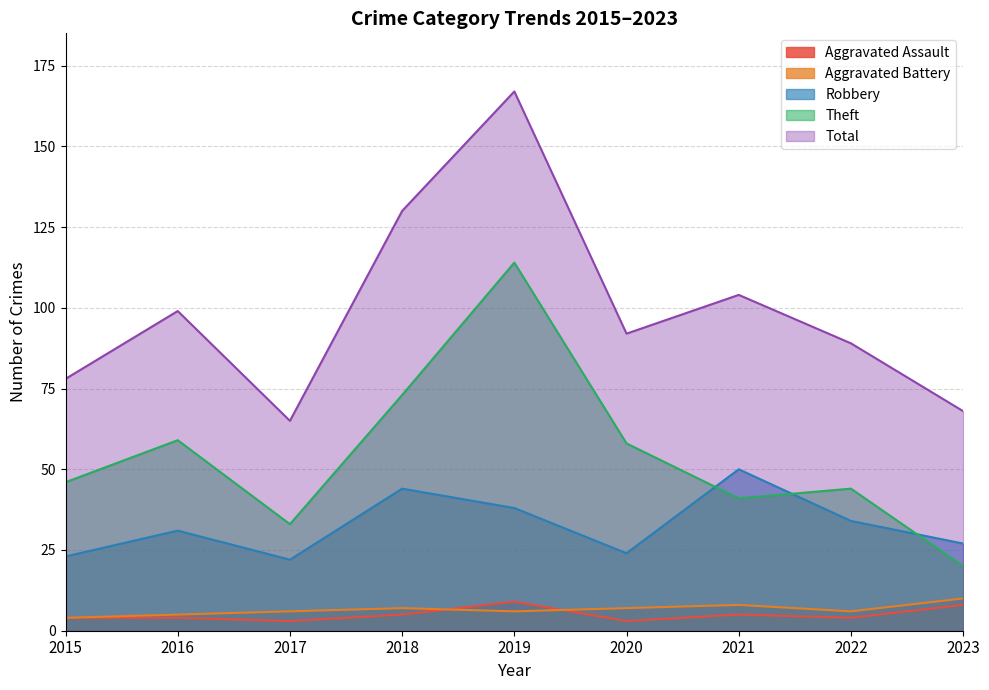

Reading right to left, what are all the values shown in this chart?

Aggravated Assault: 8	4	5	3	9	5	3	4	4
Aggravated Battery: 10	6	8	7	6	7	6	5	4
Robbery: 27	34	50	24	38	44	22	31	23
Theft: 20	44	41	58	114	73	33	59	46
Total: 68	89	104	92	167	130	65	99	78